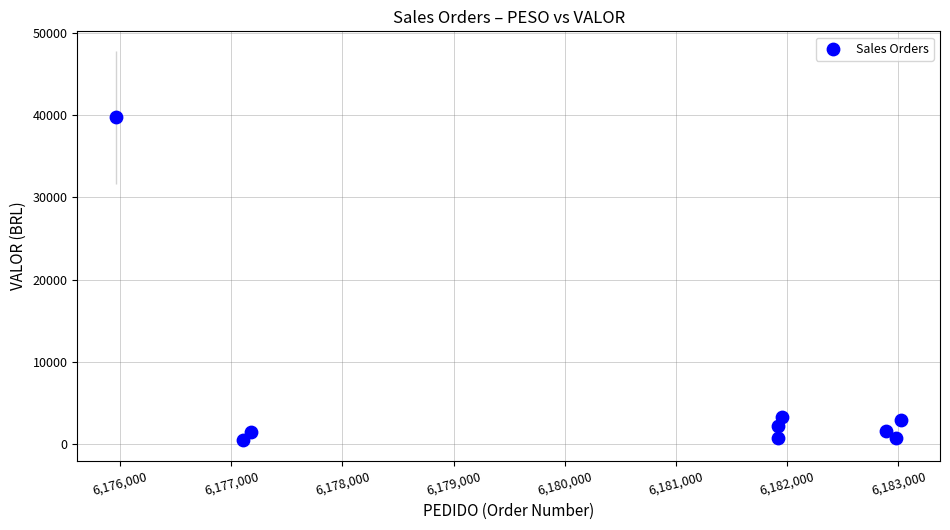

What is the average X value?

6180546.4